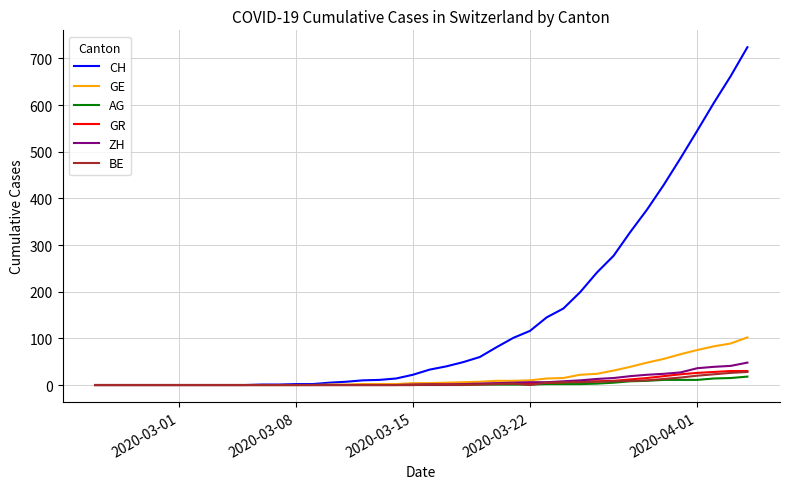

What is the maximum value for GR?

30